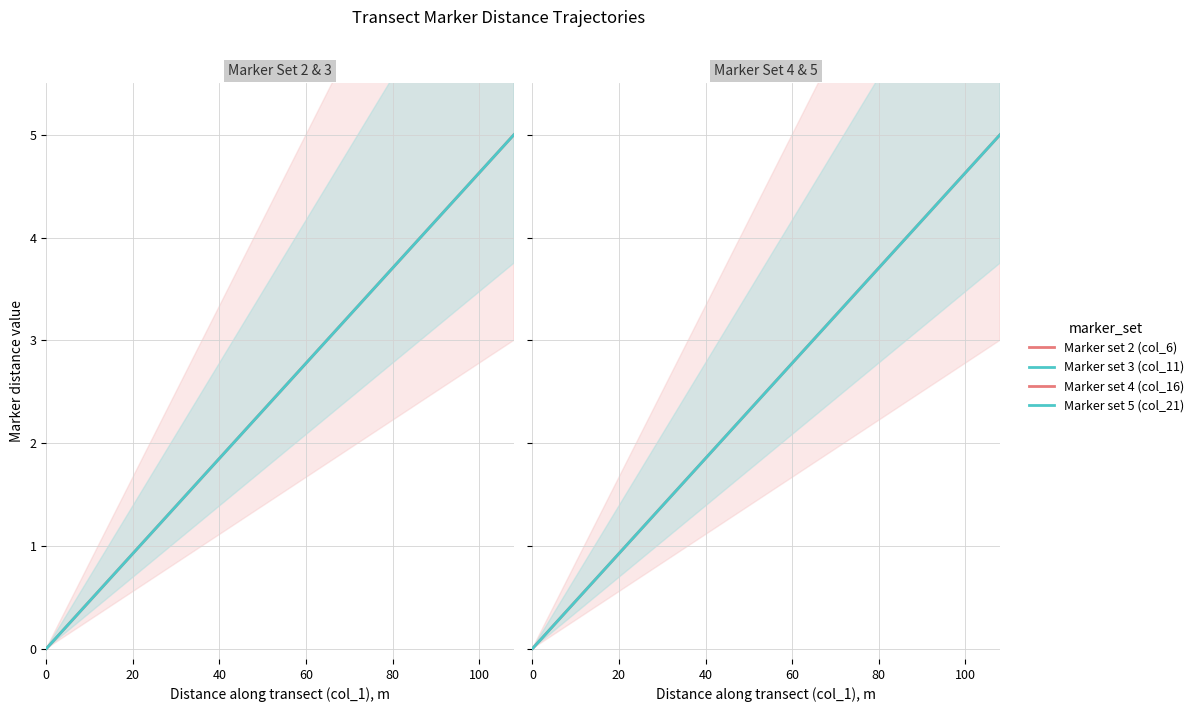

True or false: Marker set 2 (col_6) and Marker set 5 (col_21) intersect in this chart.

False